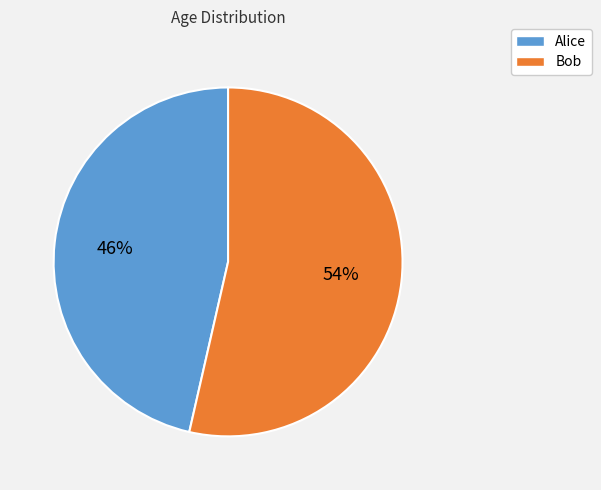

How many slices are in this pie chart?

2